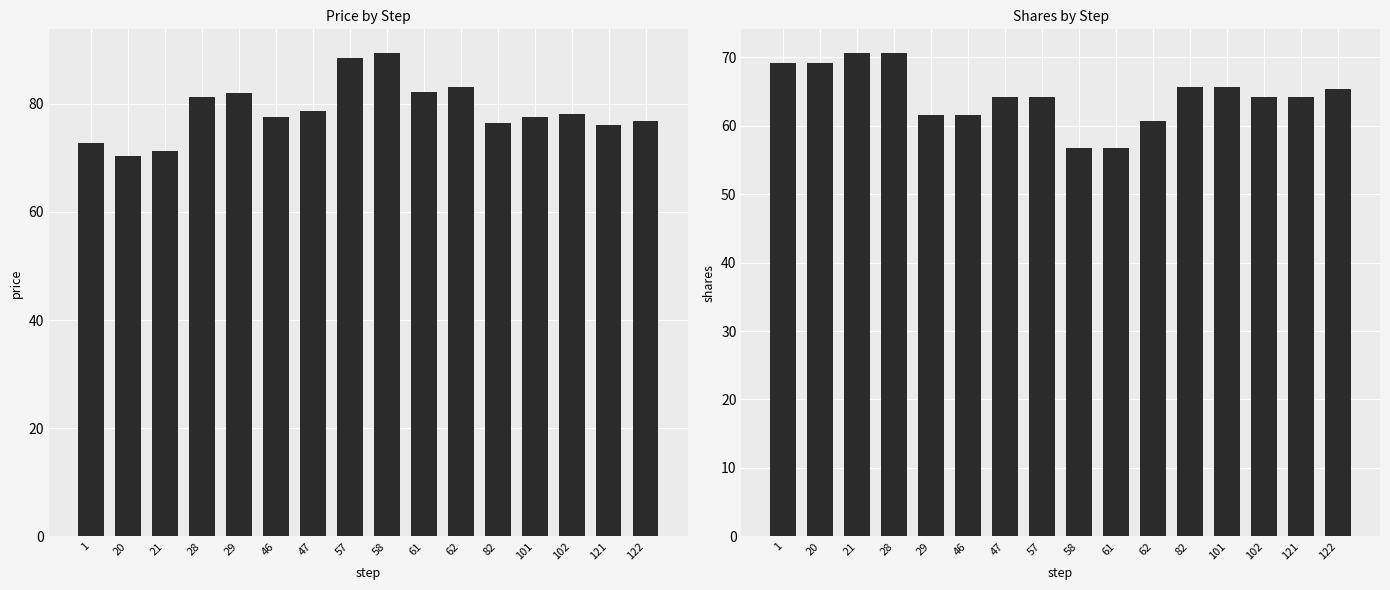

What is the sum of all shares values?

1030.3